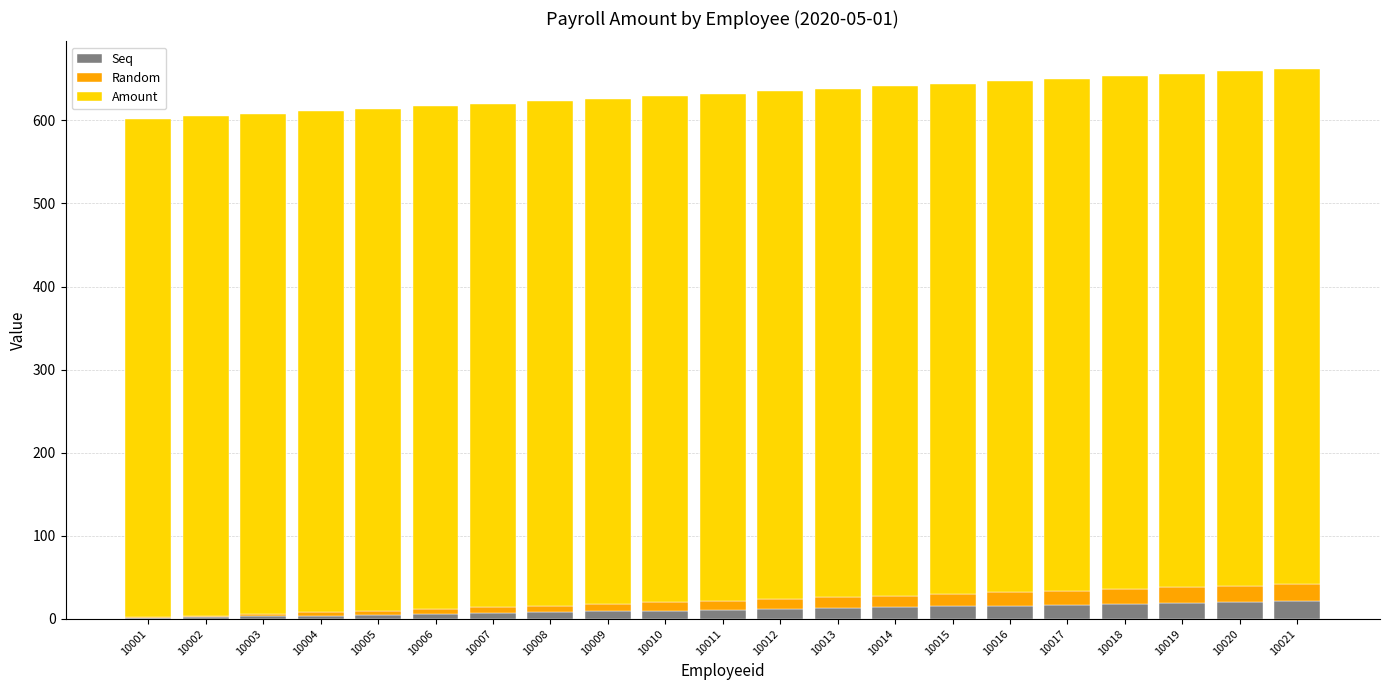

What is the maximum value for Seq?

21.0